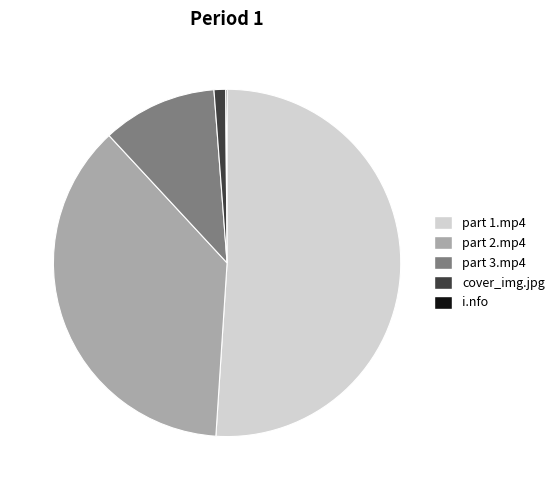

Between part 2.mp4 and part 1.mp4, which is larger?

part 1.mp4